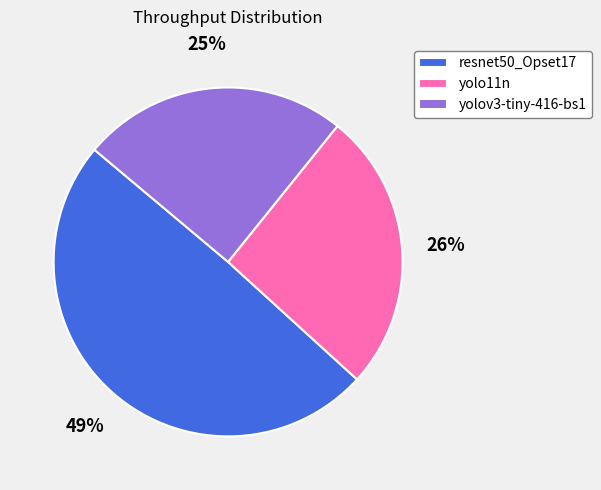

Does resnet50_Opset17 account for over 50% of the chart?

No